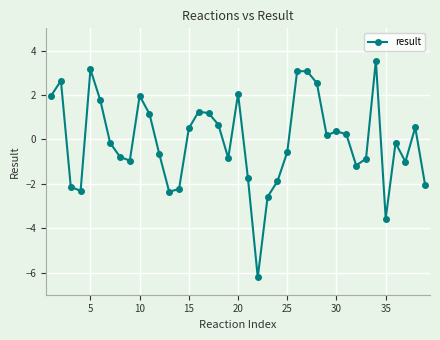

What is the sum of all values?

-2.5